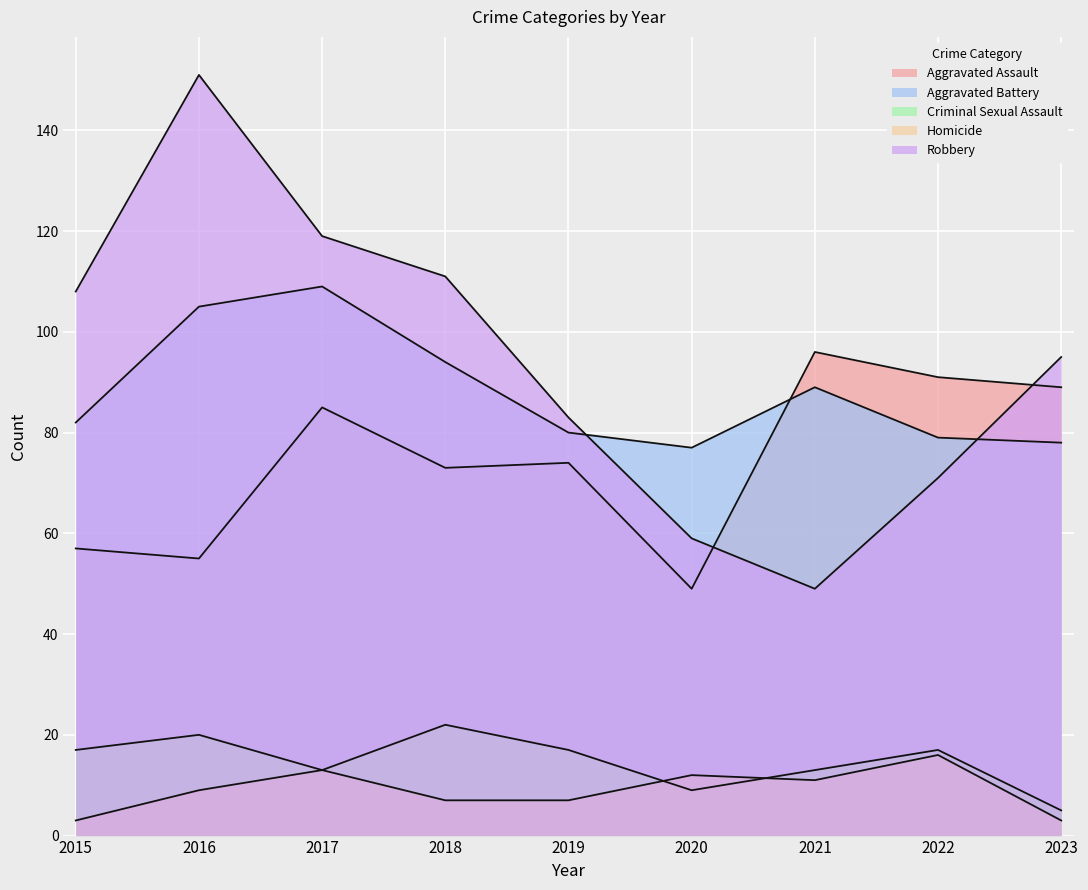

Does the chart display data point markers on the line(s)?

No